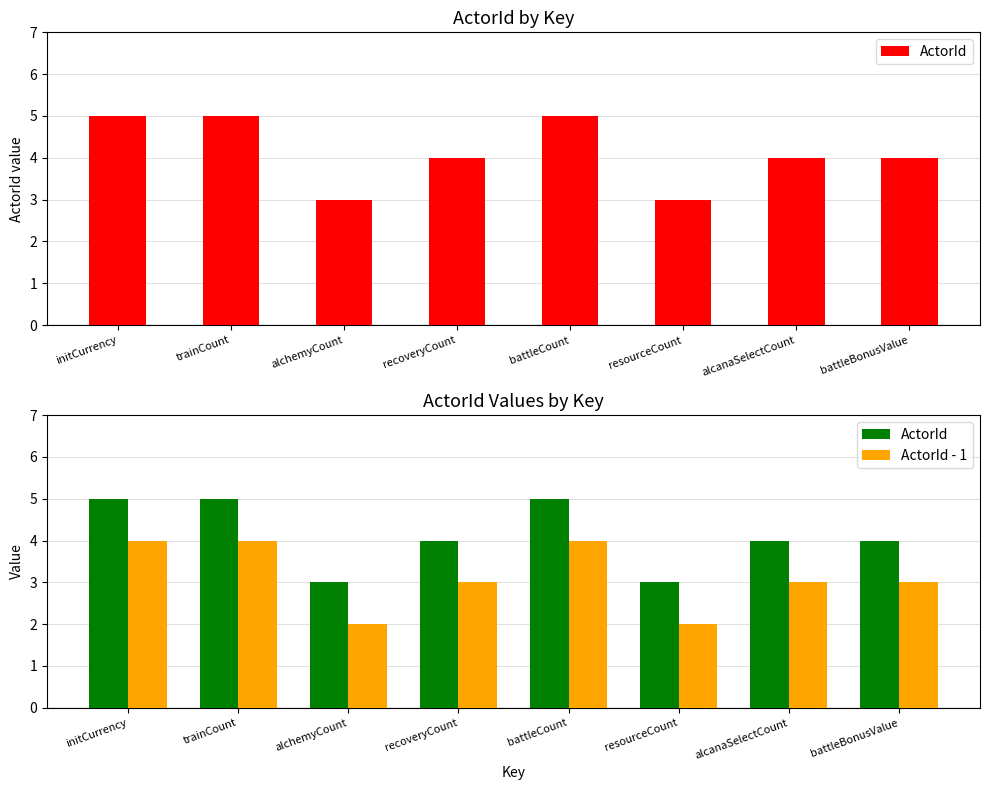

List the series in order of their peak value, highest first.

ActorId, ActorId - 1